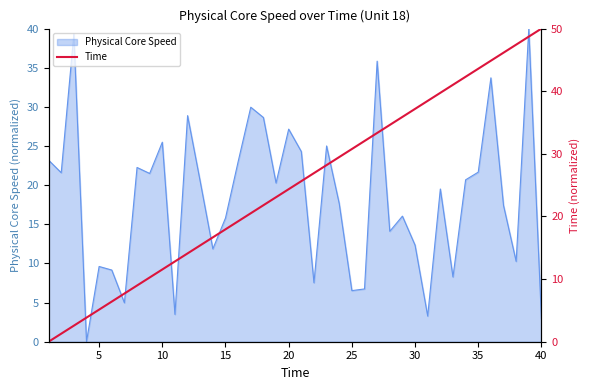

What is the maximum value for Physical Core Speed?

40.0